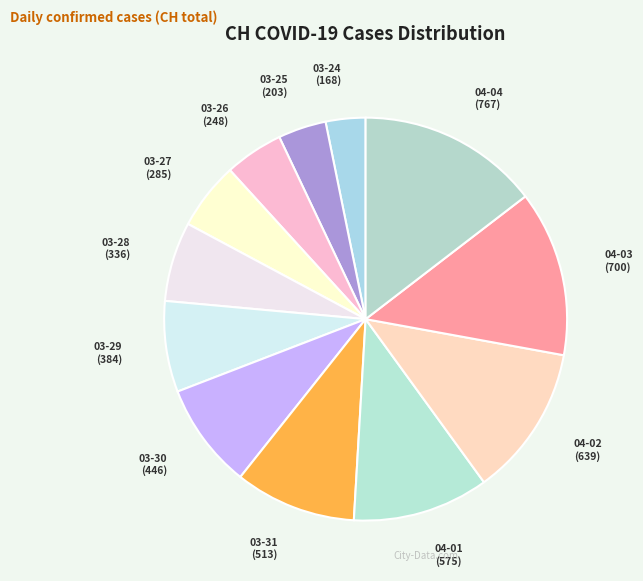

What is the largest slice in the pie chart?

04-04